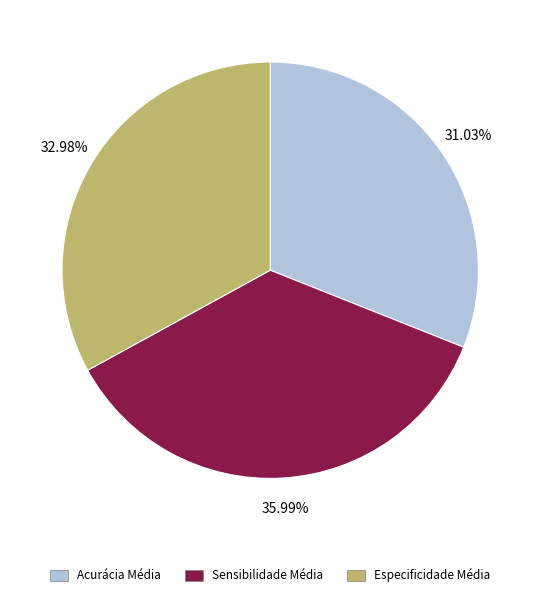

How many segments does this pie chart have?

3